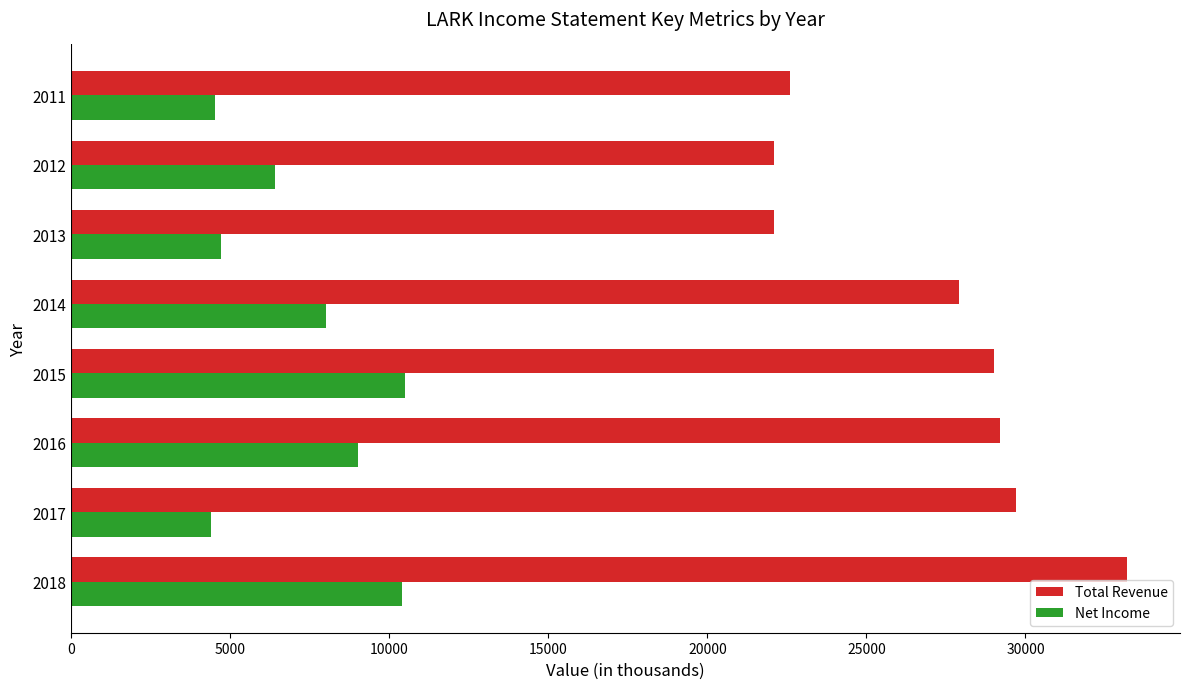

What is the sum of all Total Revenue values?

215800